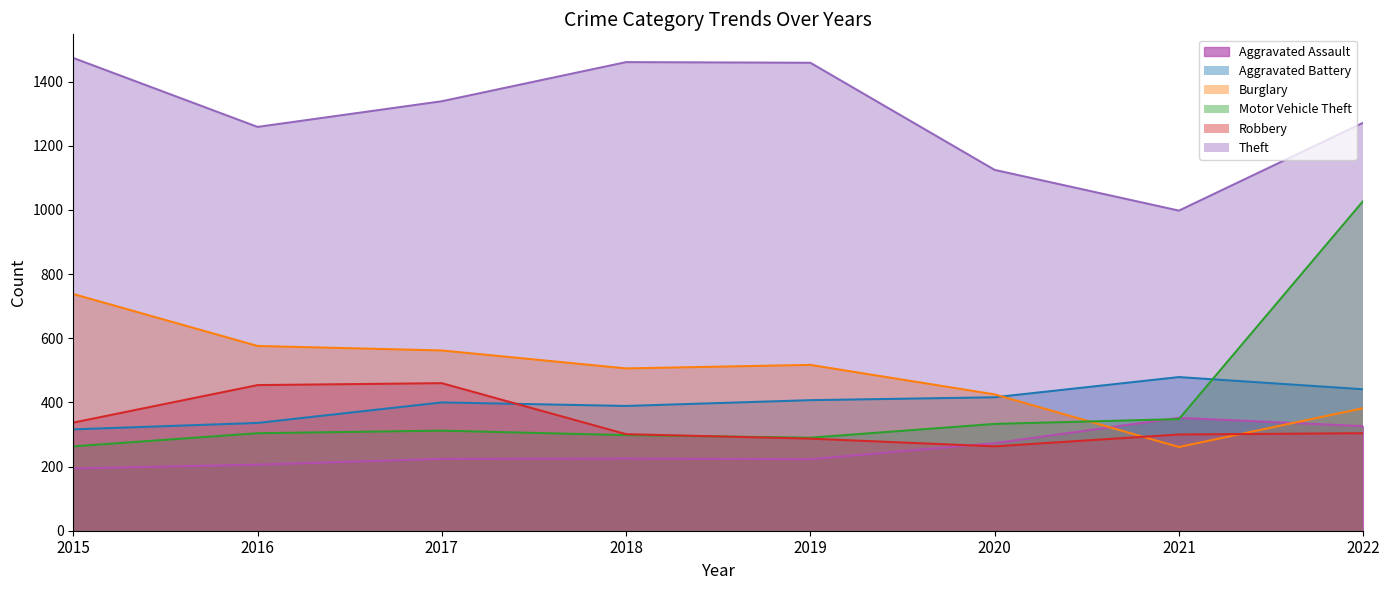

In Robbery, how many points are lower than both neighbors (excluding endpoints)?

1